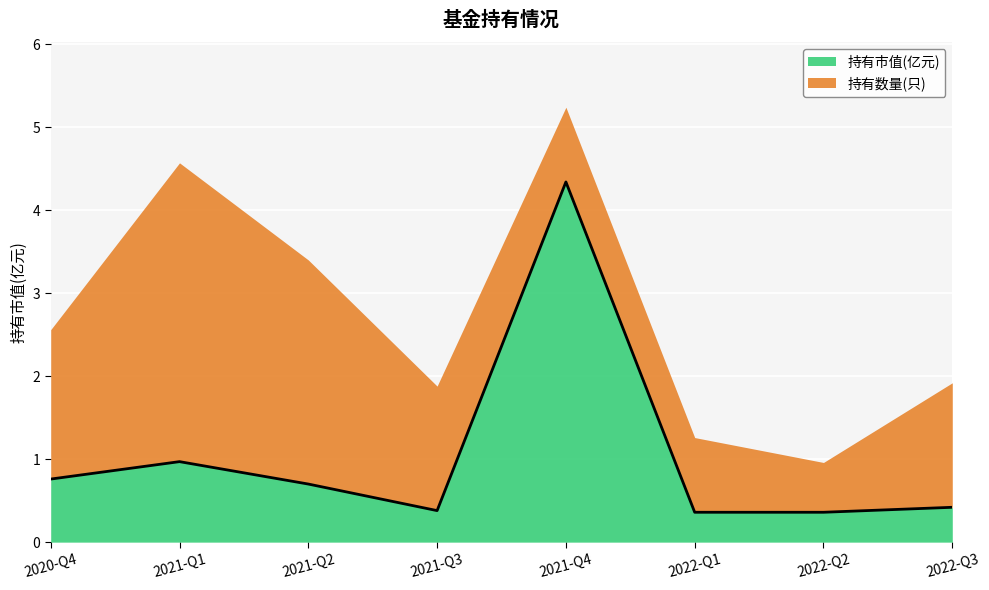

Which has a higher value, 2021-Q2 or 2022-Q2?

2021-Q2